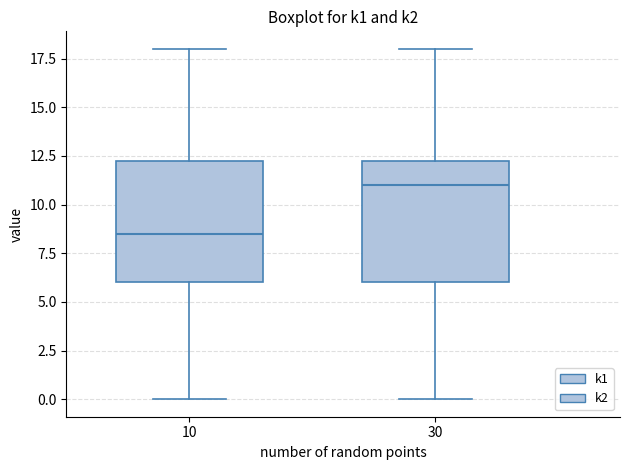

Reading left to right, transcribe this box plot: for each box, give where its median line is, the range the box spans, and where its two whiskers end, as read against the y-axis. The values are not printed on the chart, so give them approximately, as read against the axis.

10: median 8.5, box 6.0 to 12.5, whiskers 0.0 to 18.0
30: median 11.0, box 6.0 to 12.5, whiskers 0.0 to 18.0